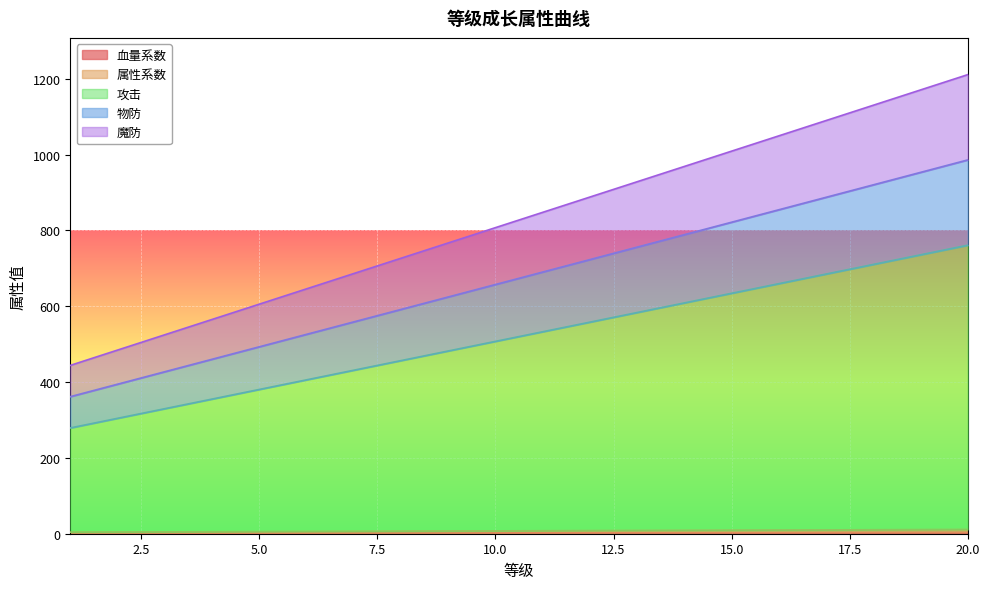

Reading left to right, what are all the values shown in this chart?

血量系数: 1.4	1.5	1.6	1.8	1.9	2.0	2.1	2.2	2.4	2.5	2.6	2.8	2.9	3.0	3.1	3.2	3.4	3.5	3.6	3.8
属性系数: 4.1	4.5	4.9	5.2	5.6	6.0	6.4	6.8	7.1	7.5	7.9	8.2	8.6	9.0	9.4	9.8	10.1	10.5	10.9	11.2
攻击: 279.1	304.5	329.9	355.2	380.6	406.0	431.4	456.8	482.1	507.5	532.9	558.2	583.6	609.0	634.4	659.8	685.1	710.5	735.9	761.2
物防: 361.6	394.5	427.4	460.2	493.1	526.0	558.9	591.8	624.6	657.5	690.4	723.2	756.1	789.0	821.9	854.8	887.6	920.5	953.4	986.2
魔防: 444.1	484.5	524.9	565.2	605.6	646.0	686.4	726.8	767.1	807.5	847.9	888.2	928.6	969.0	1009.4	1049.8	1090.1	1130.5	1170.9	1211.2